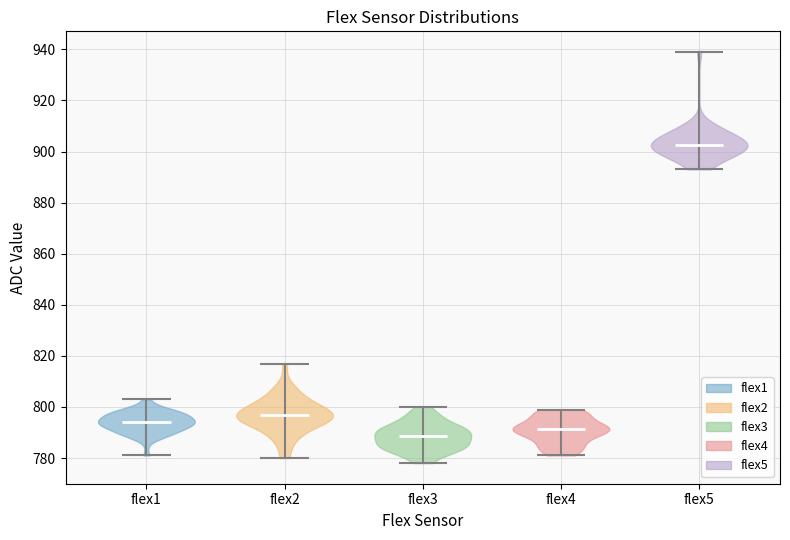

Reading left to right, read every violin against the y-axis: where its median line is, and the lowest and highest points it reaches. The values are not printed on the chart, so give them approximately, as read against the axis.

flex1: median line 794, lowest point 782, highest point 804
flex2: median line 798, lowest point 780, highest point 818
flex3: median line 788, lowest point 778, highest point 800
flex4: median line 792, lowest point 782, highest point 800
flex5: median line 902, lowest point 894, highest point 940